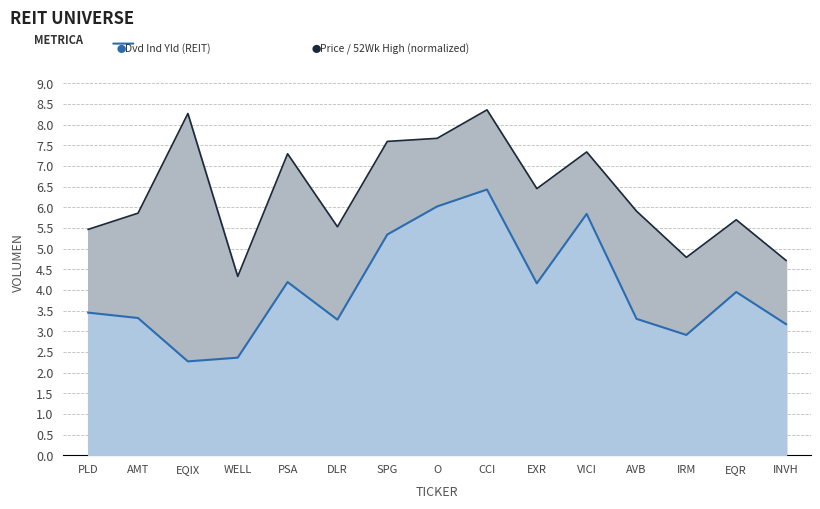

Is it true that the value at CCI is 6.4?

True